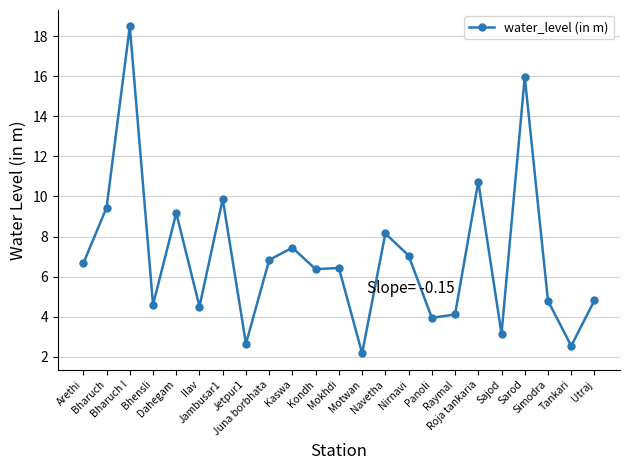

Which category has the highest value across all series?

Bharuch I